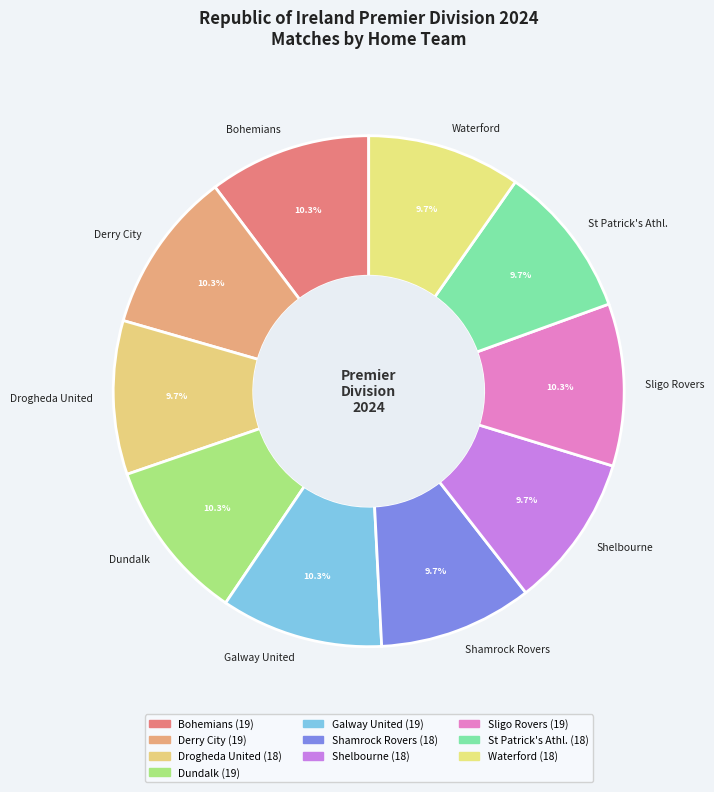

Combined, what portion of the pie is Bohemians and St Patrick's Athl.?

20.0%